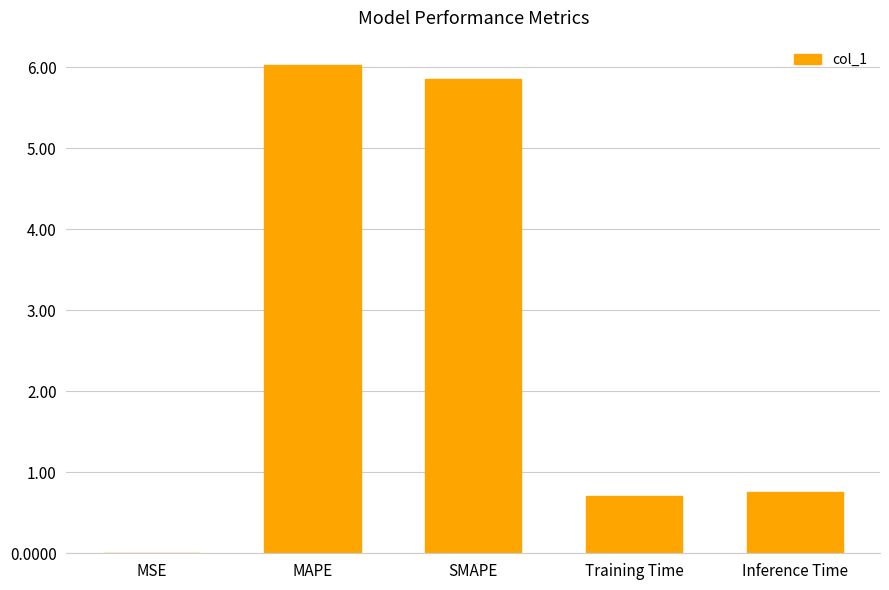

What is the approximate value at Training Time?

0.7